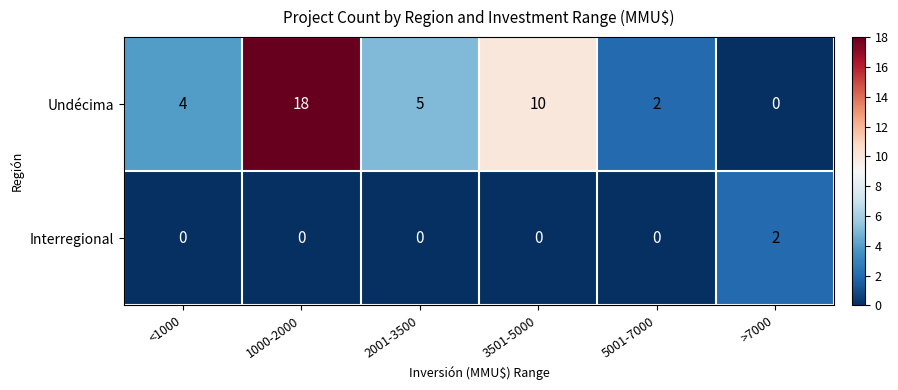

At which category is the sum across all series the highest?

1000-2000